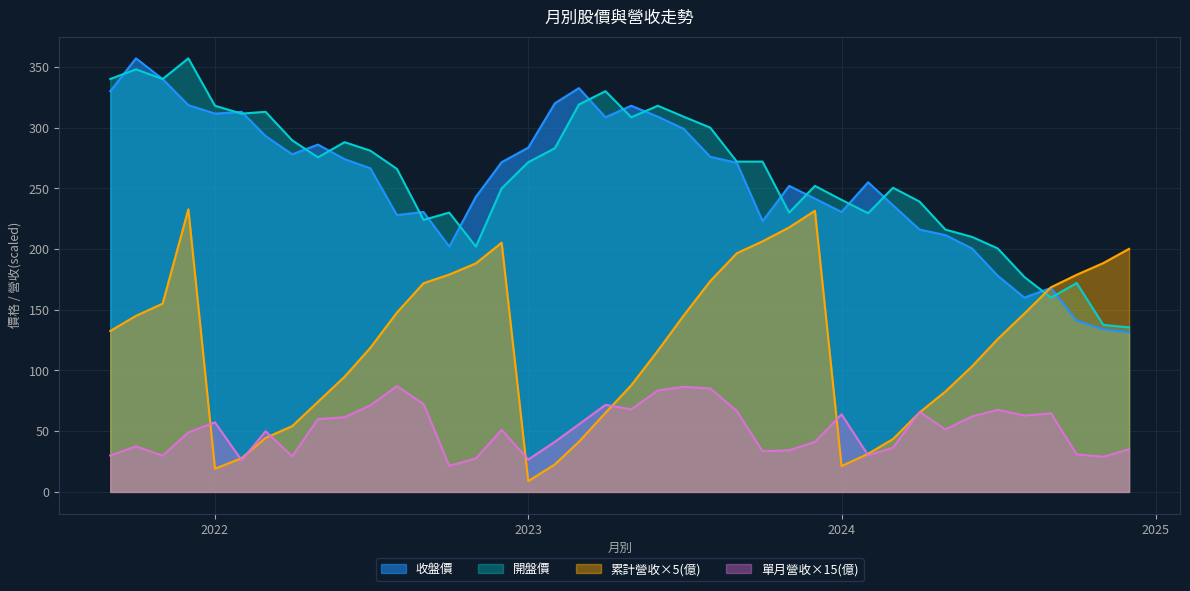

What is the label of the 28th point from the right?

2022-09